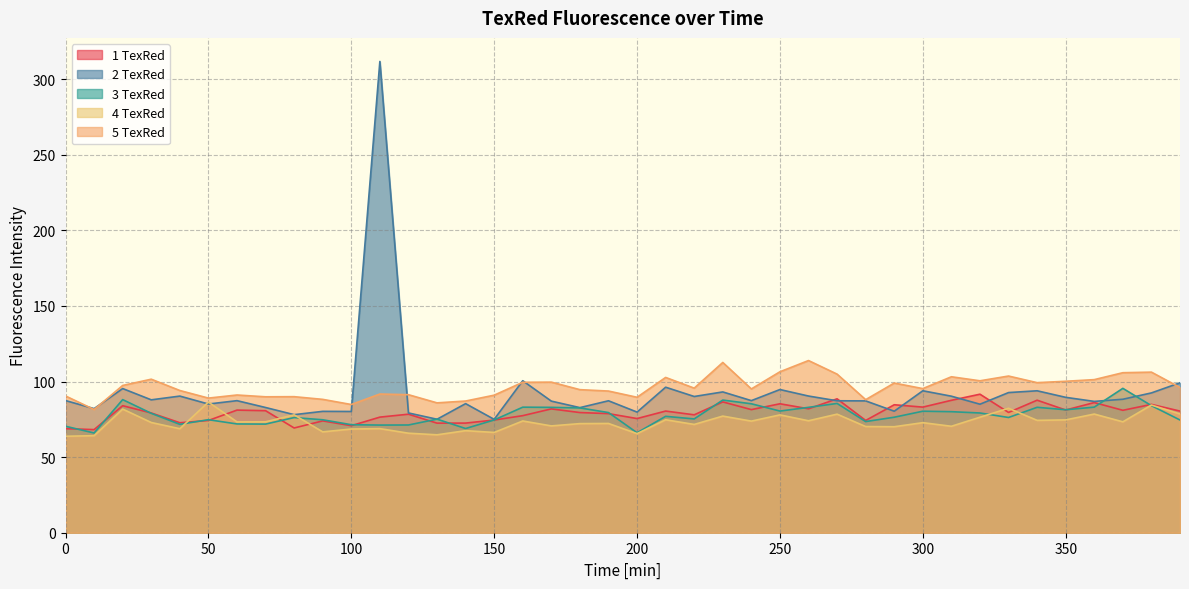

What are all the series names shown in the legend?

1 TexRed, 2 TexRed, 3 TexRed, 4 TexRed, 5 TexRed